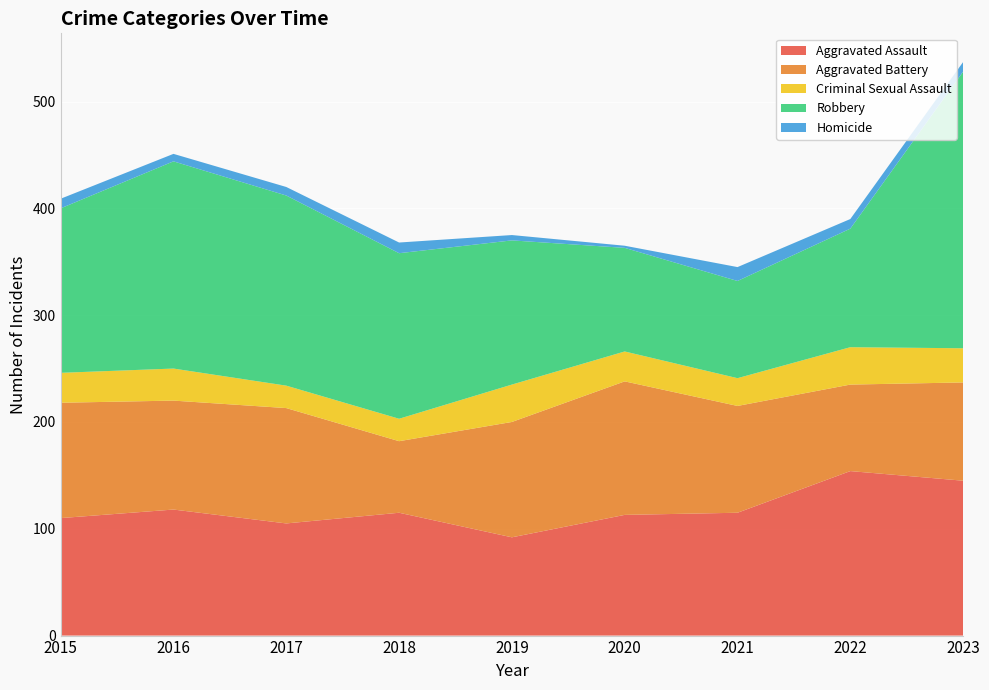

Reading left to right, what are all the values shown in this chart?

Aggravated Assault: 110	118	105	115	92	113	115	154	145
Aggravated Battery: 108	102	108	67	108	125	100	81	92
Criminal Sexual Assault: 28	30	21	21	35	28	26	35	32
Robbery: 154	194	178	155	135	97	91	111	259
Homicide: 9	7	8	10	5	2	13	9	9